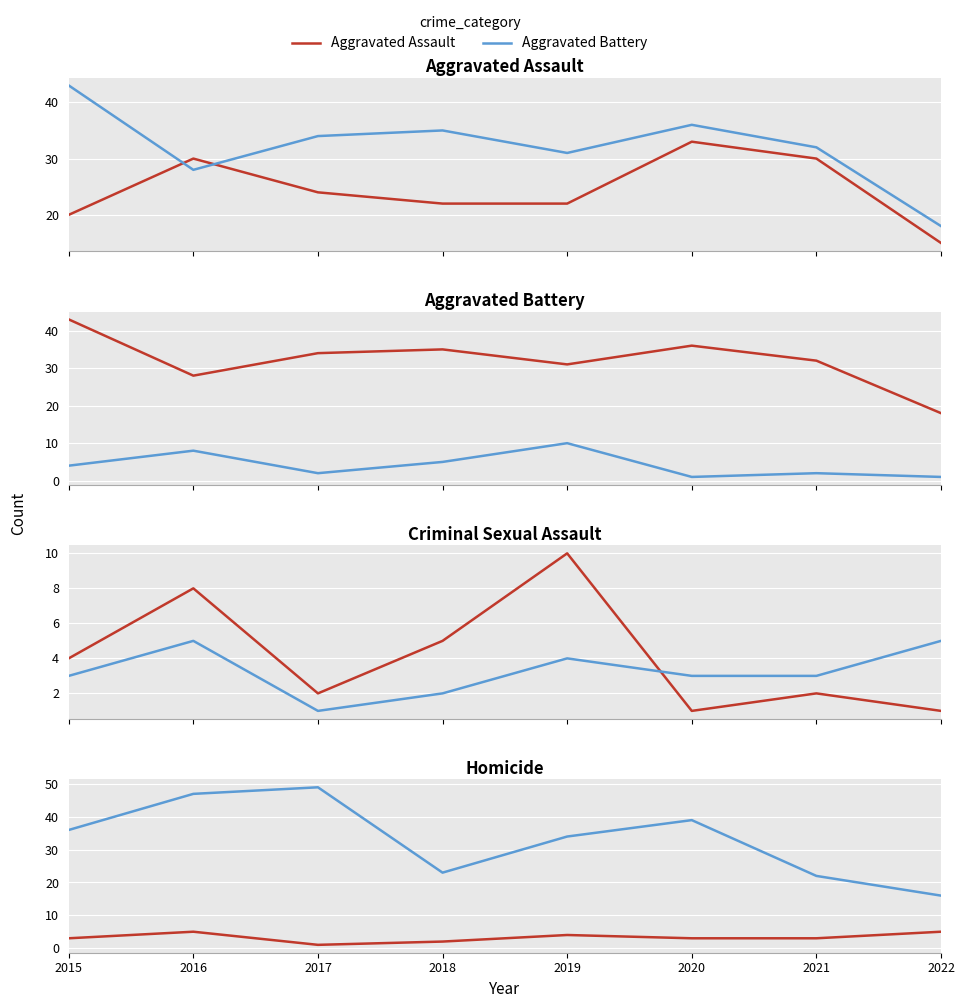

How many Homicide values are between 3 and 5?

6